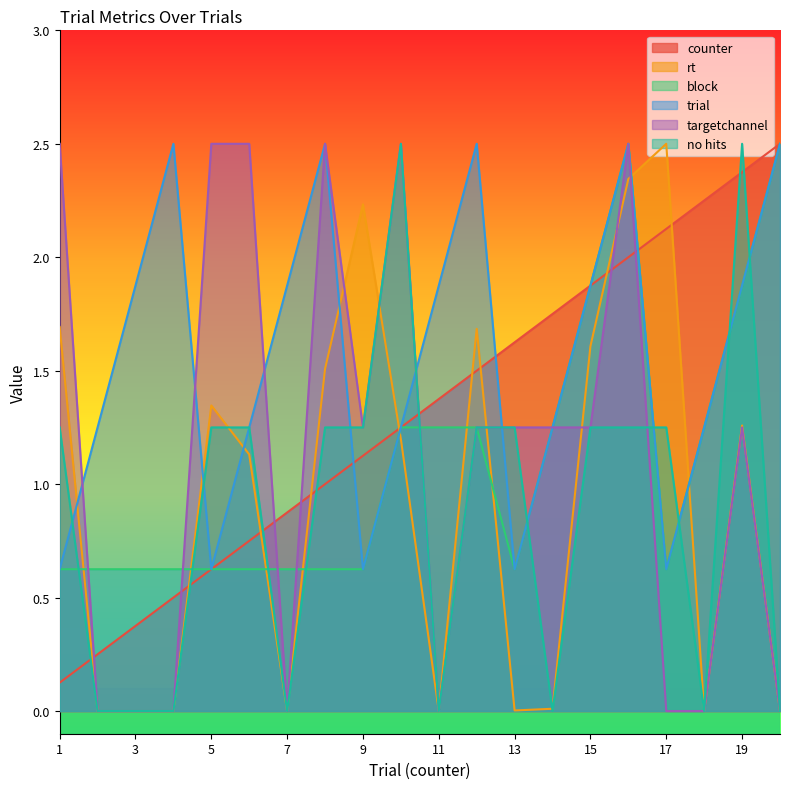

What is the sum of all trial values?

31.2